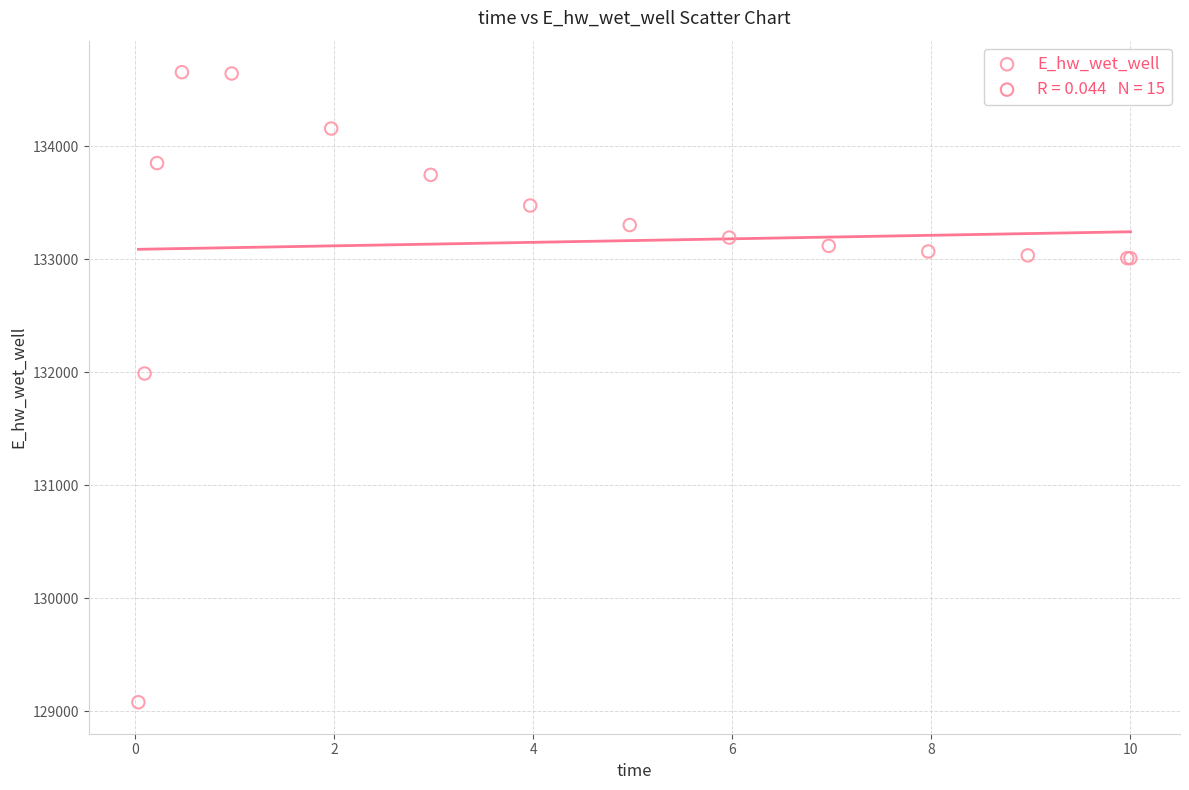

What Y value in the scatter plot is closest to 131867?

131988.5